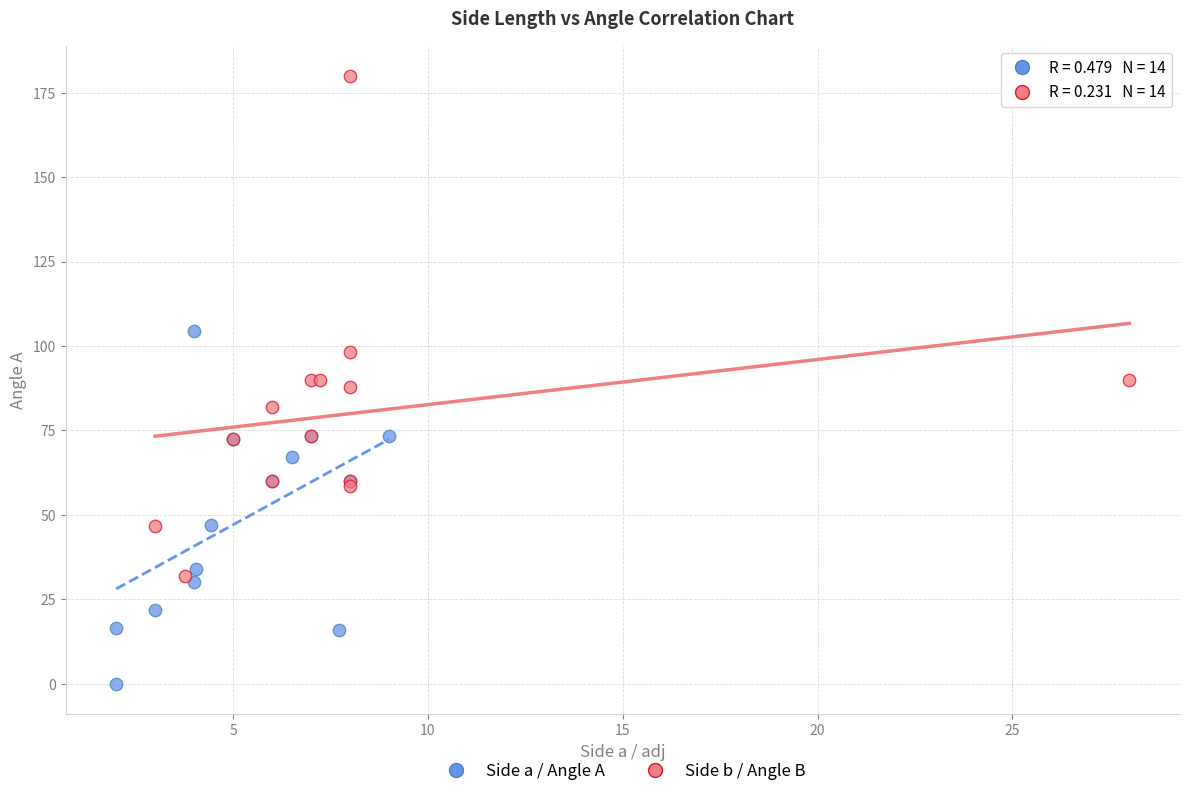

Which series reaches the minimum Y coordinate?

Side a / Angle A